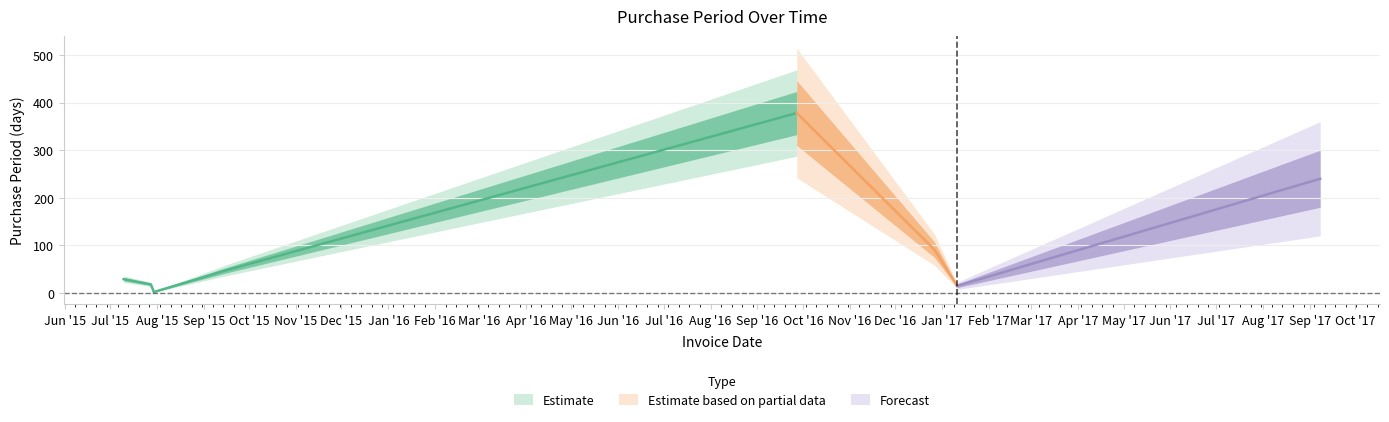

Reading left to right, list all the values displayed in this chart.

2015-07-10=29	2015-07-28=18	2015-07-30=2	2015-09-15=47	2016-09-27=378	2016-12-27=91	2017-01-11=15	2017-09-08=240